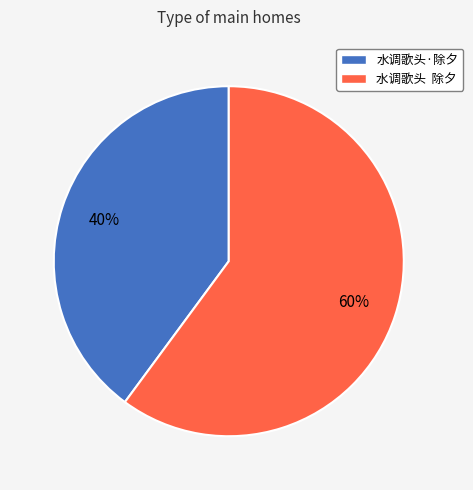

Approximately how many times larger is the value at 水调歌头·除夕 compared to 水调歌头 除夕?

0.7